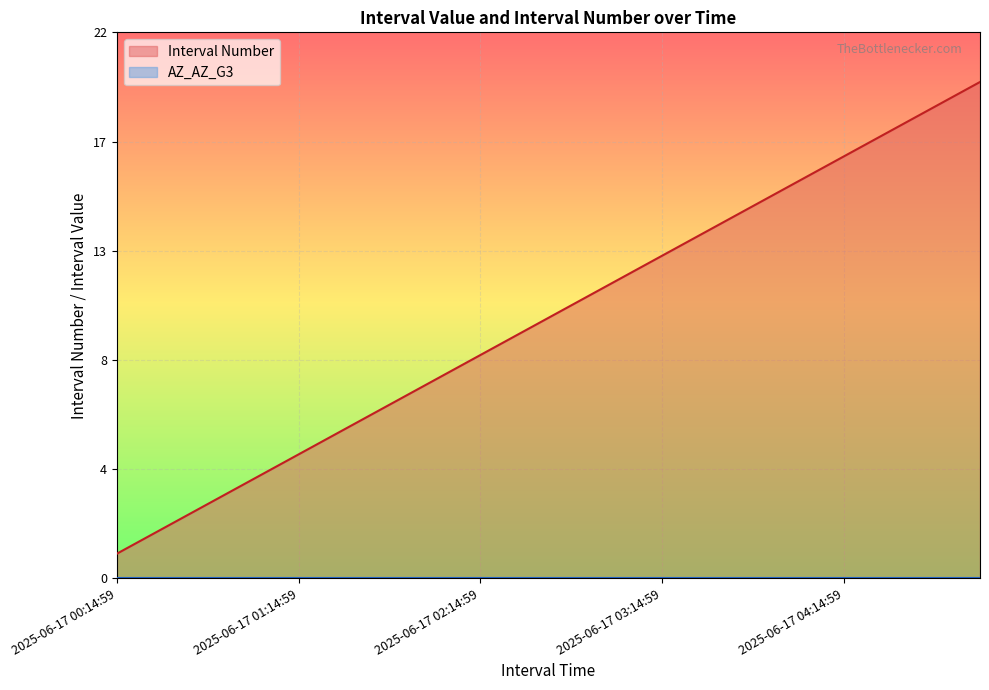

What is the difference between the values at 2025-06-17 01:14:59 and 2025-06-17 02:59:59?

7